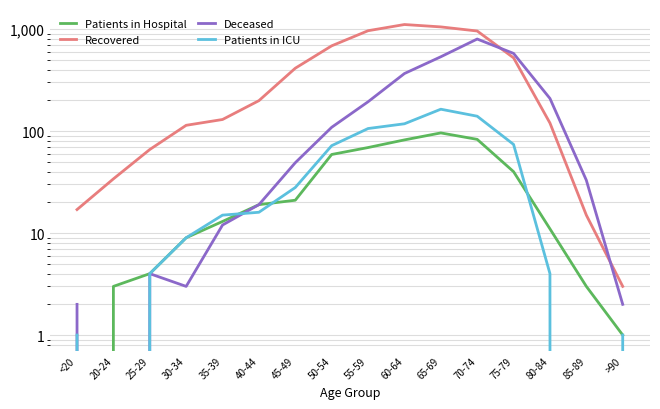

How many lines are shown in the chart?

4